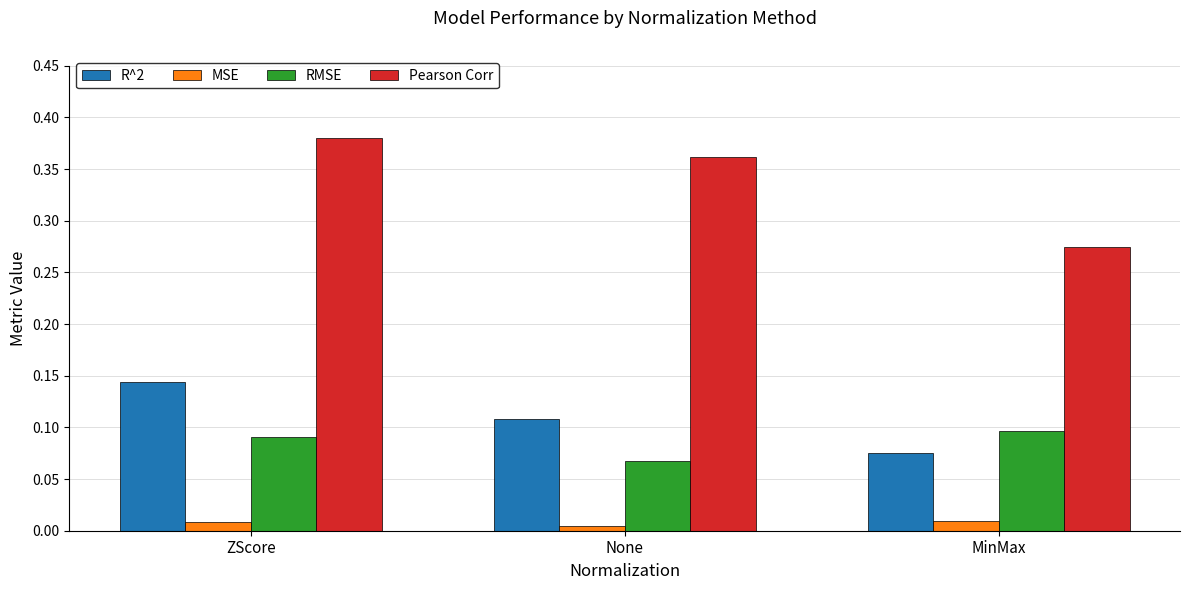

Which series has the largest total across all categories?

Pearson Corr